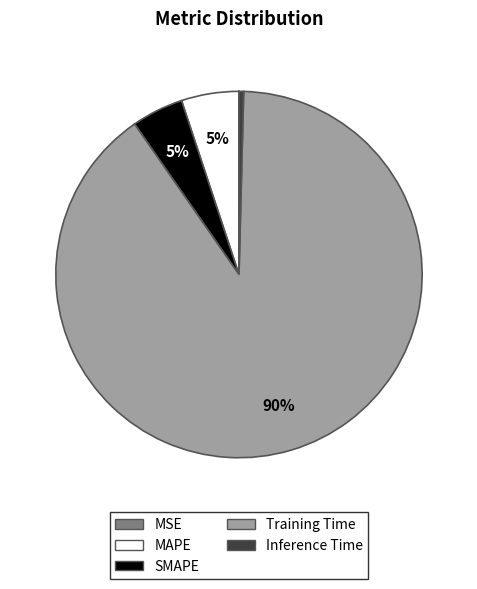

To the nearest percent, what percentage of the pie is MAPE?

5%